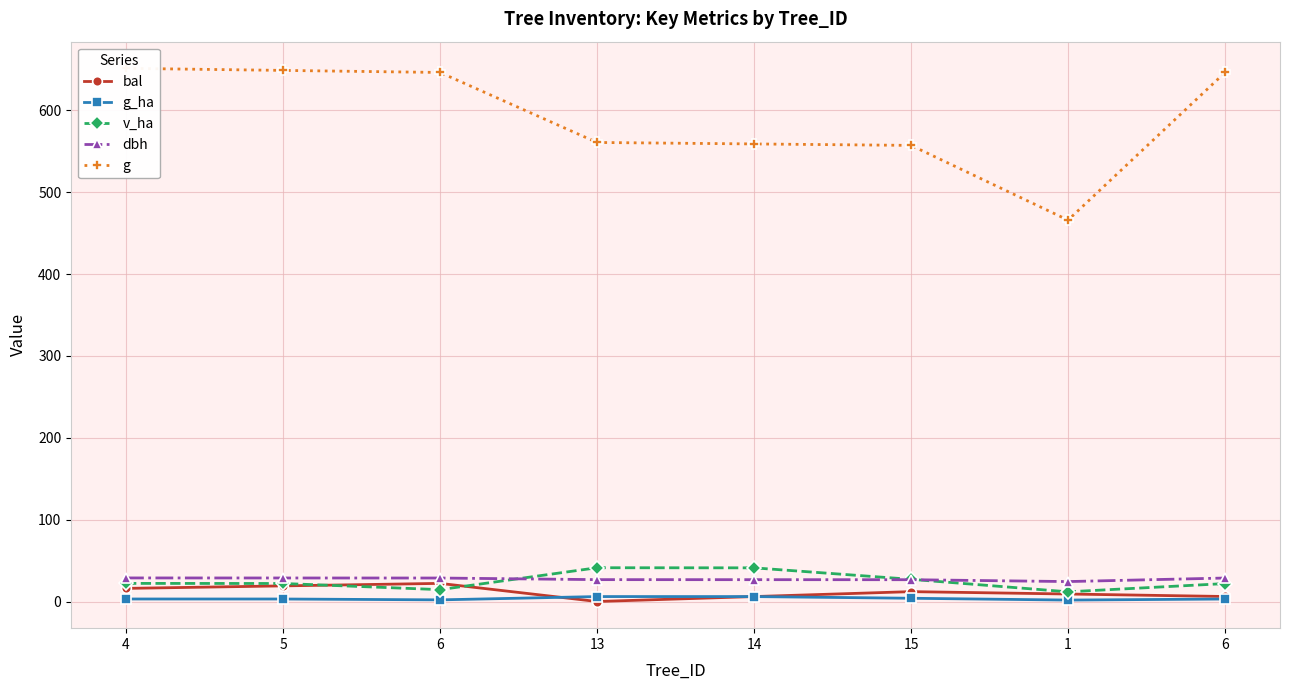

Where does the bal series first go above 12?

4